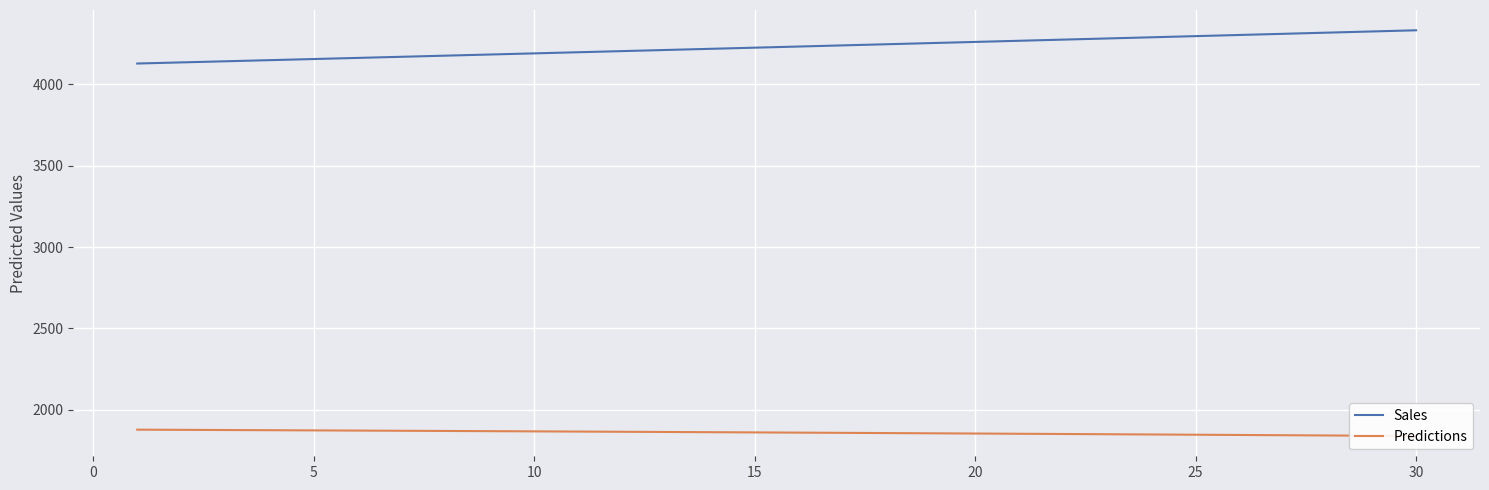

What is the difference between the highest and lowest values at 10?

2273.8